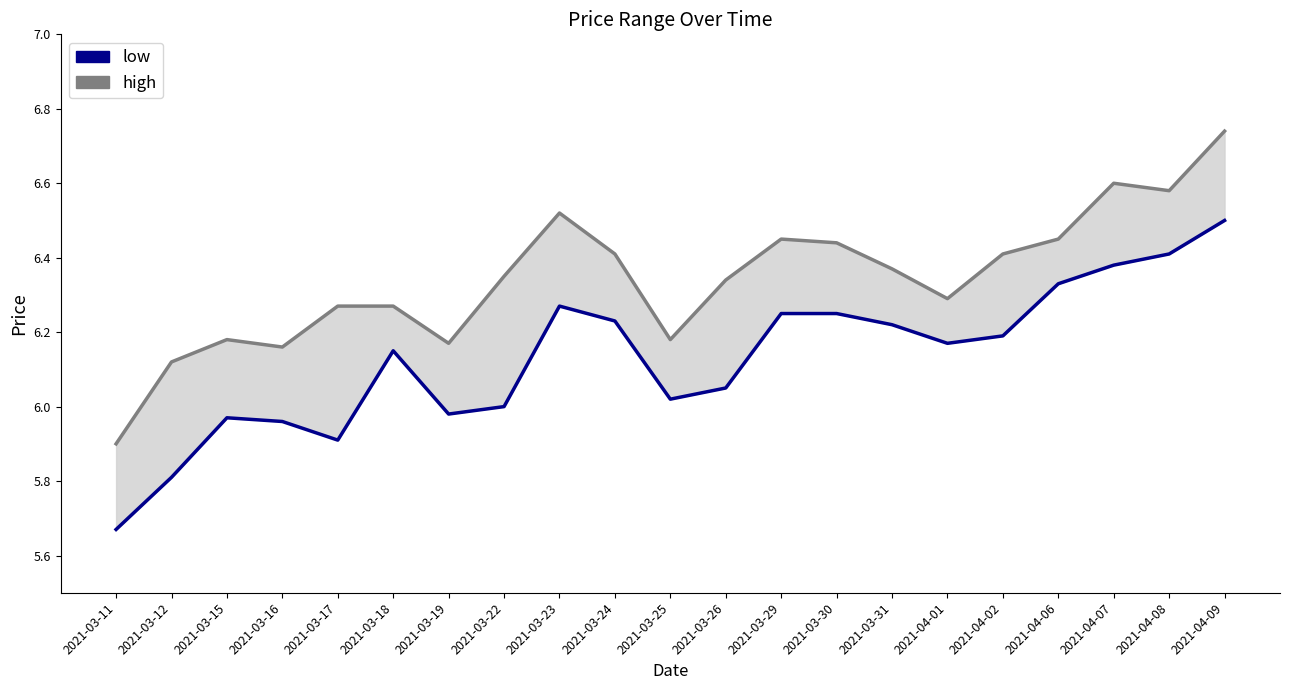

At which category does the chart reach its minimum across all series?

2021-03-11